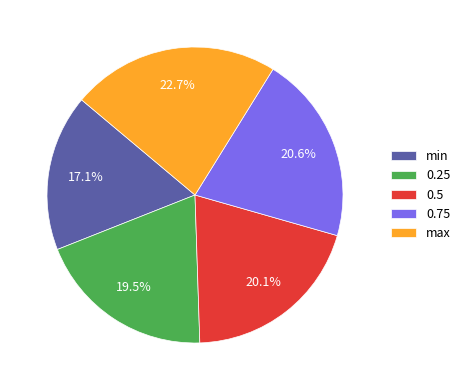

Rank the categories by value from lowest to highest.

min, 0.25, 0.5, 0.75, max